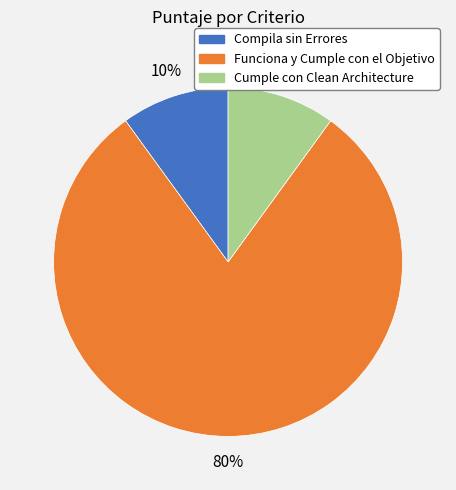

Do Funciona y Cumple con el Objetivo and Cumple con Clean Architecture together represent more than half of the pie?

Yes